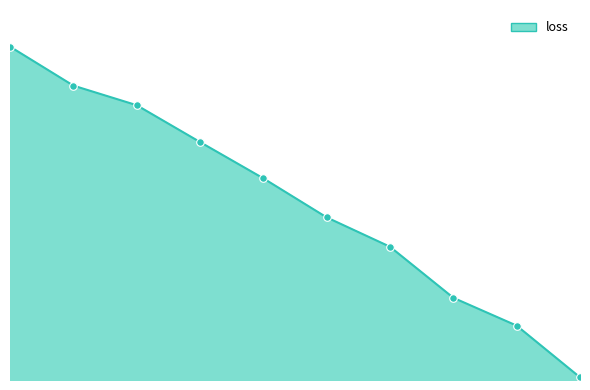

Which has a higher value, 1 or 2?

1